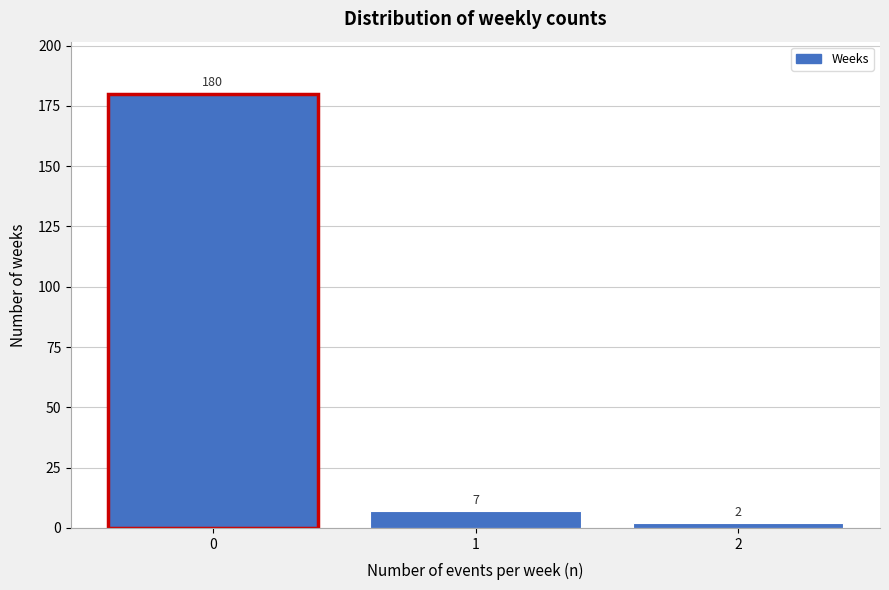

Reading right to left, transcribe all the data shown in this chart.

2=2	1=7	0=180